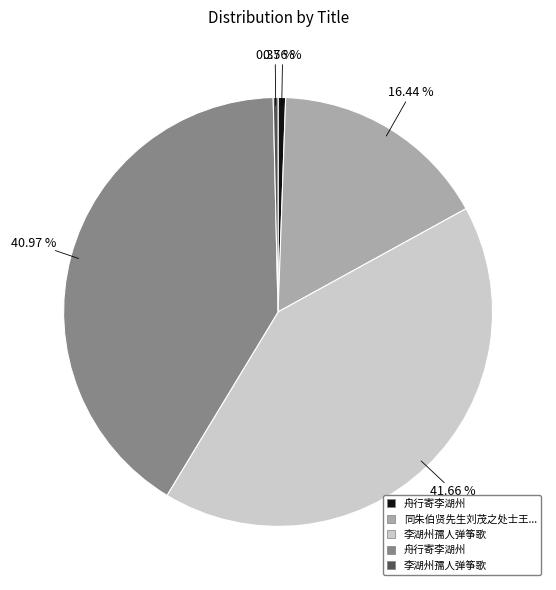

Does any single category account for the majority?

No